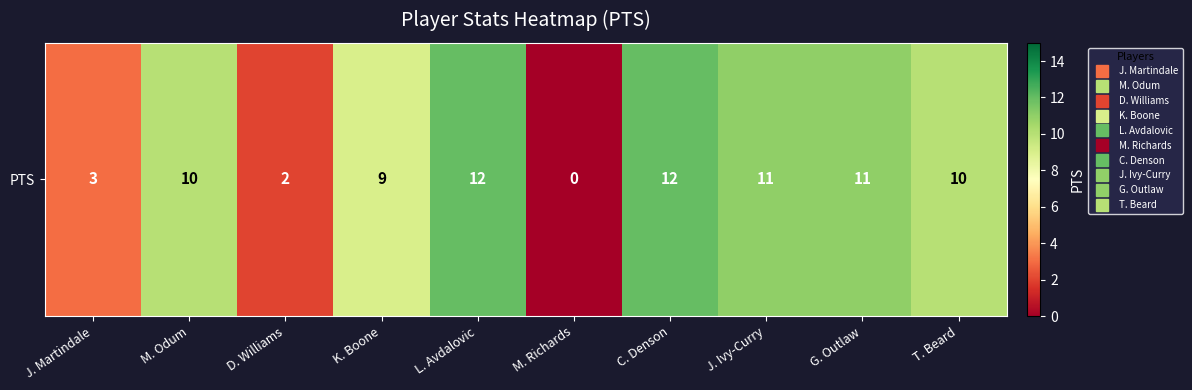

List the labels in order of value, smallest first.

M. Richards, D. Williams, J. Martindale, K. Boone, M. Odum, T. Beard, J. Ivy-Curry, G. Outlaw, L. Avdalovic, C. Denson